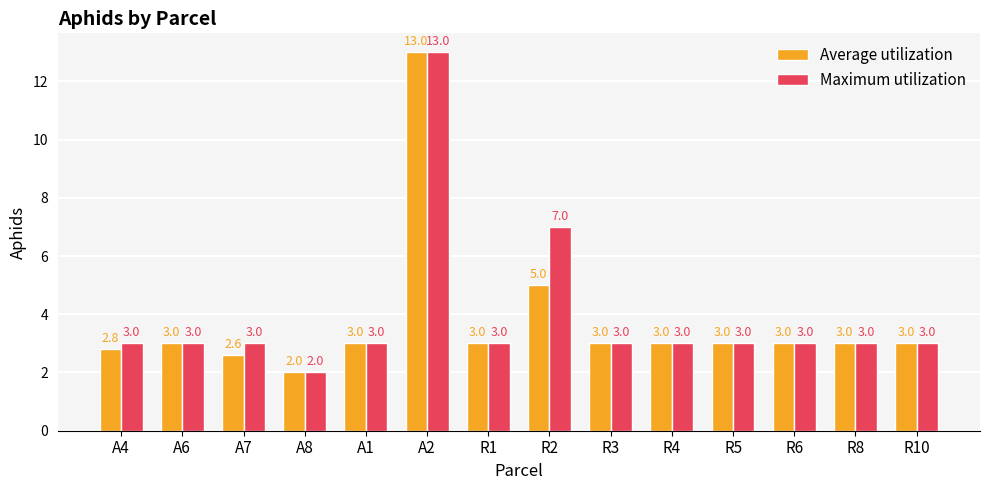

What is the average value of the Average utilization series?

3.7